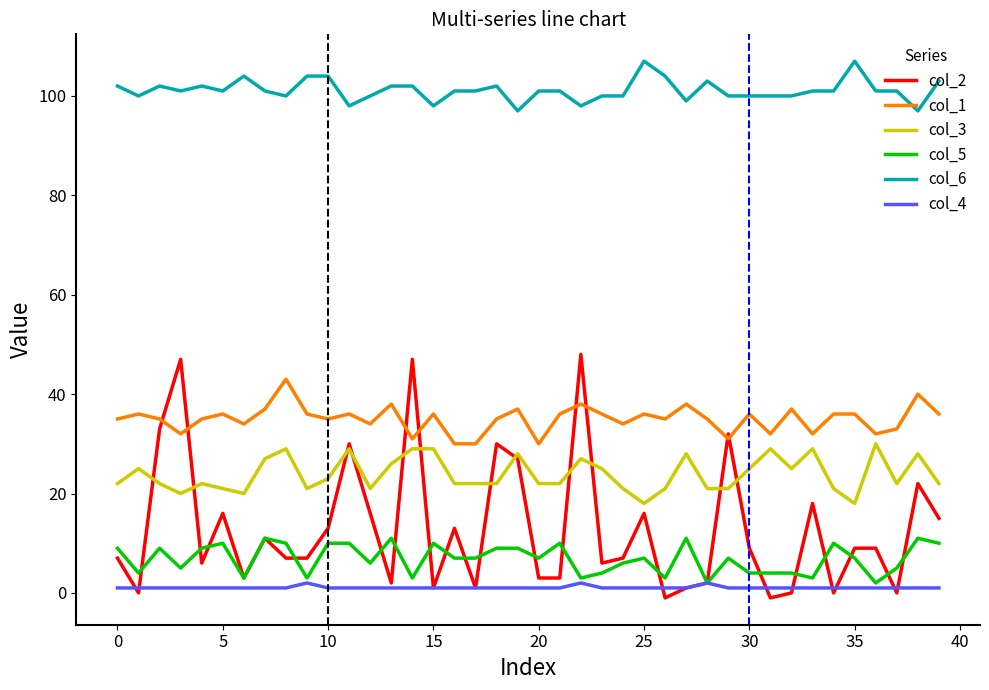

True or false: col_2 and col_5 intersect in this chart.

True